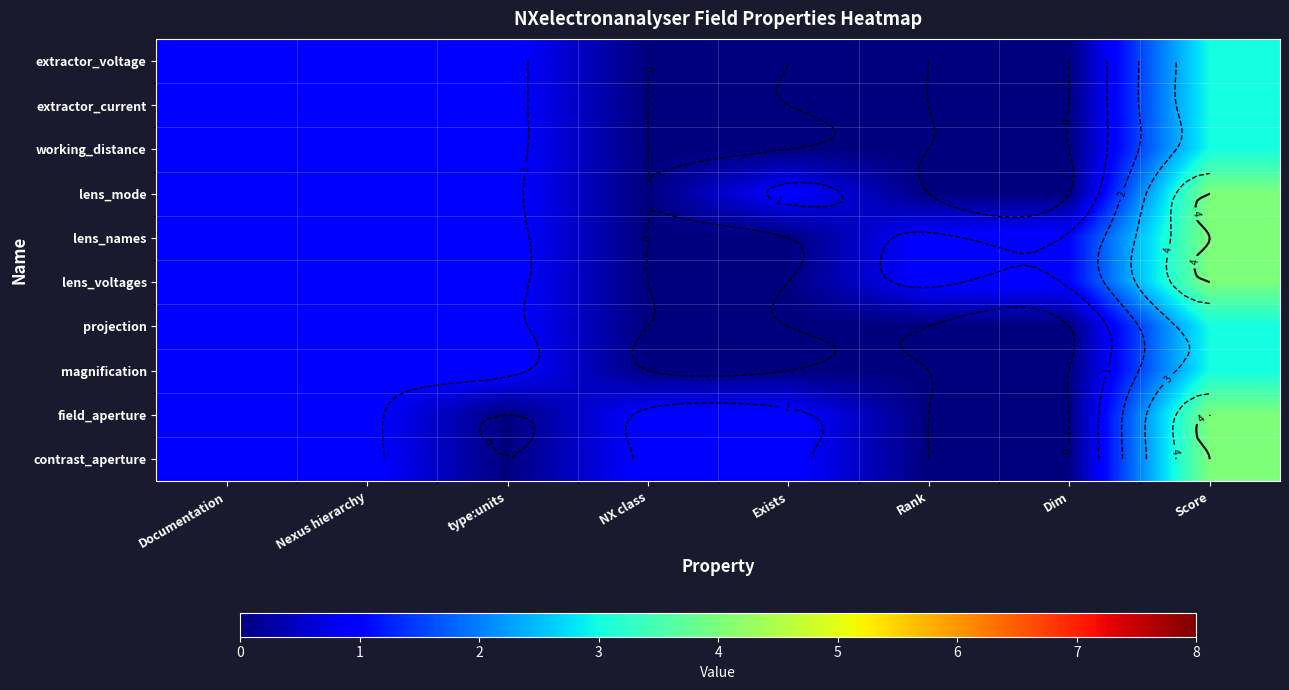

What is the difference between the maximum and minimum values in the magnification series?

3